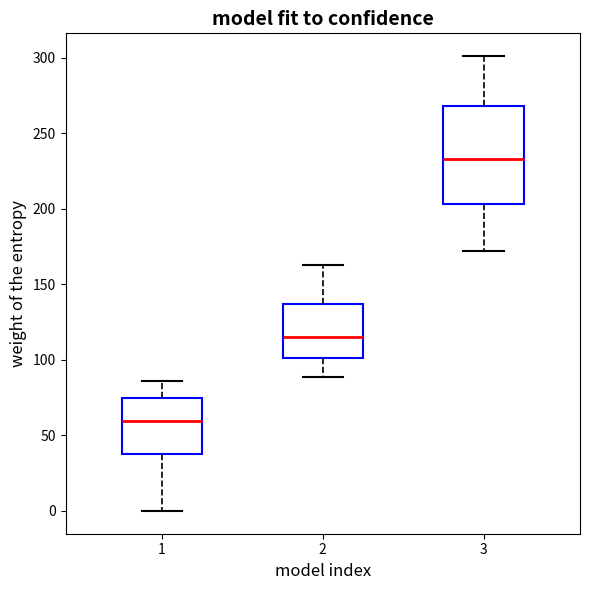

Where does the upper whisker of the box at x = 1 end on the y-axis? The values are not printed on the chart, so give them approximately, as read against the axis.

85